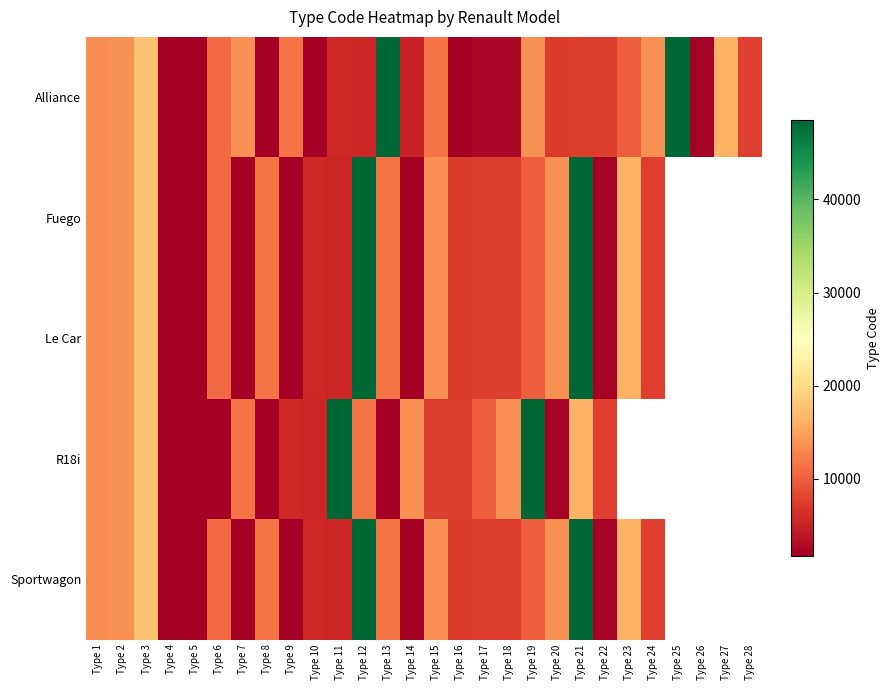

What is the total value across all series at Type 18?

38466.0